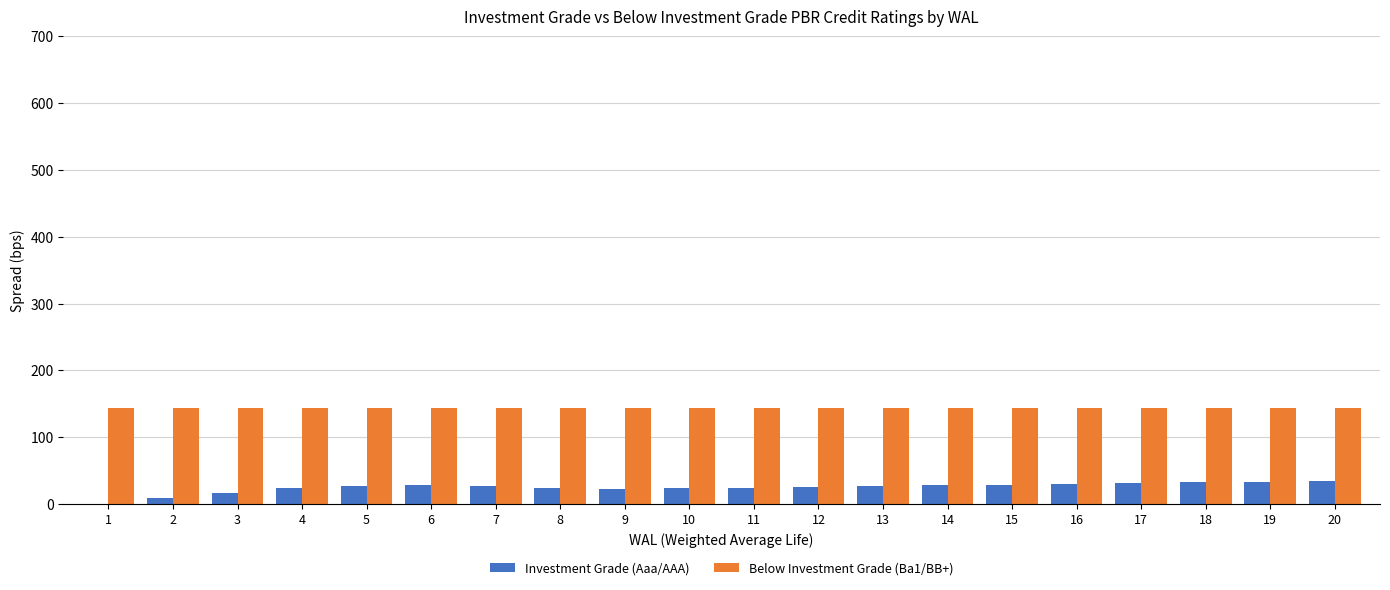

What is the sum of the Investment Grade (Aaa/AAA) values at 18 and 9?

54.6